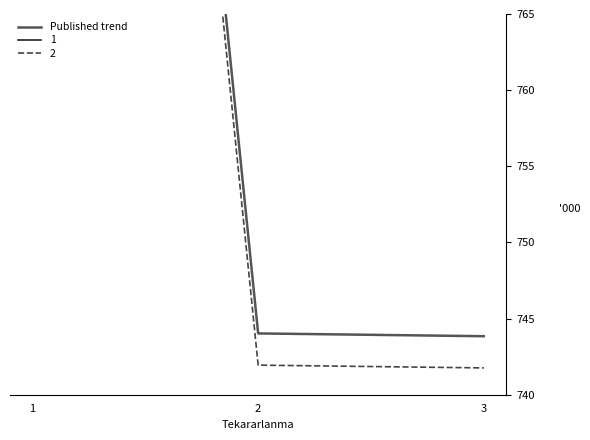

Reading left to right, transcribe all the data shown in this chart.

890.0	744.0	743.8